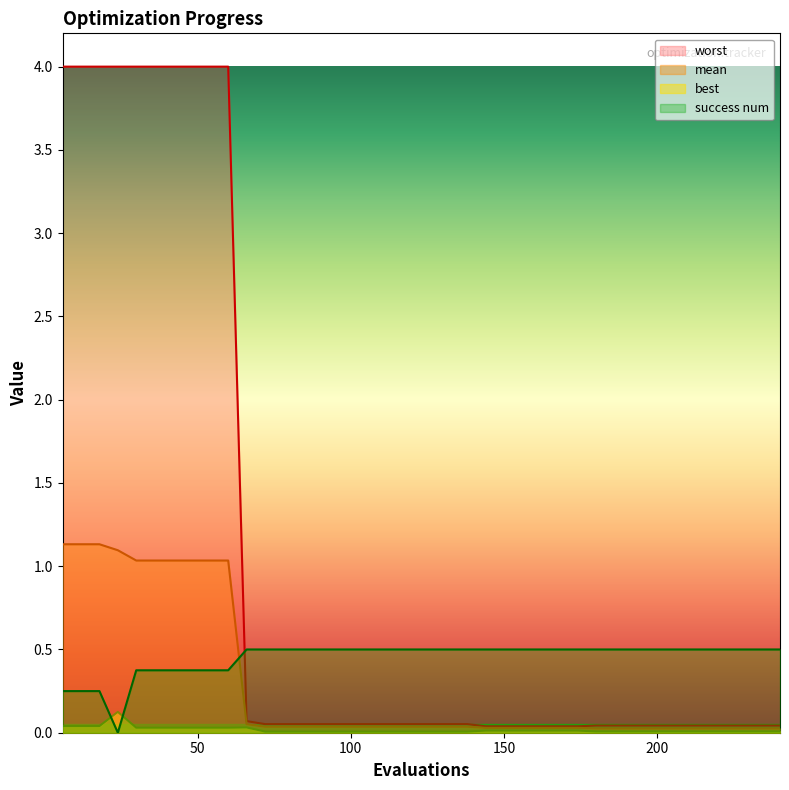

True or false: worst and success_num intersect in this chart.

True